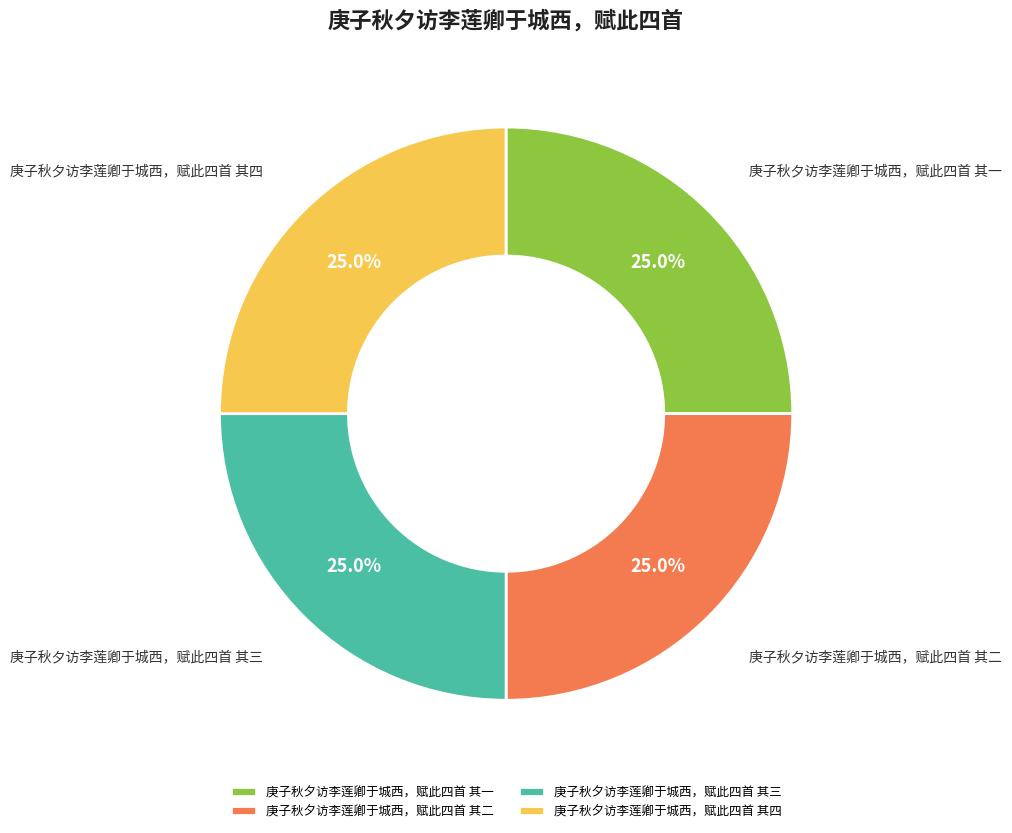

Is 庚子秋夕访李莲卿于城西，赋此四首 其二 the majority of the pie?

No